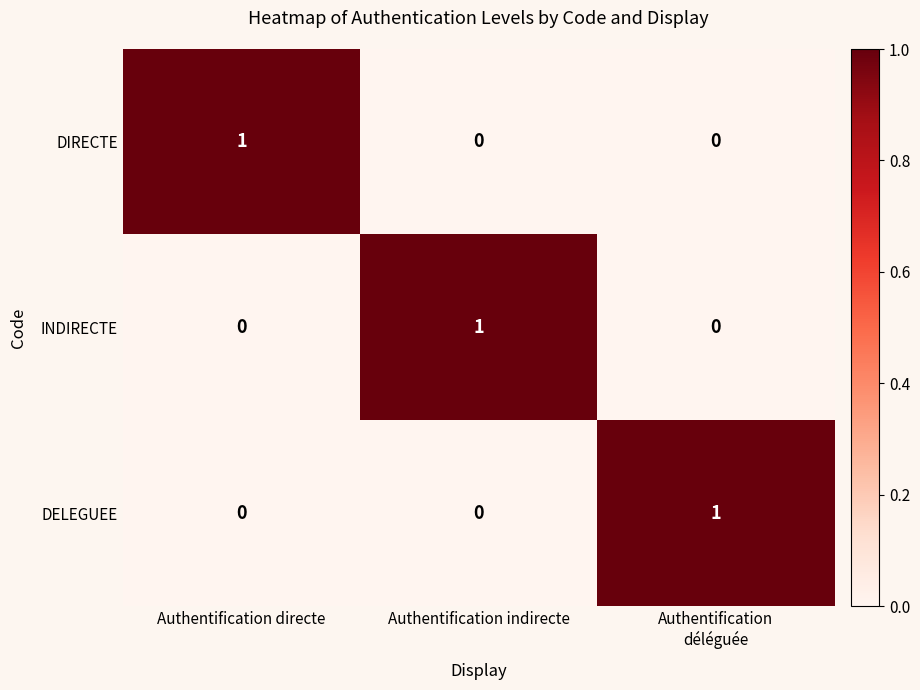

What is the spread (max minus min) of values at Authentification indirecte?

1